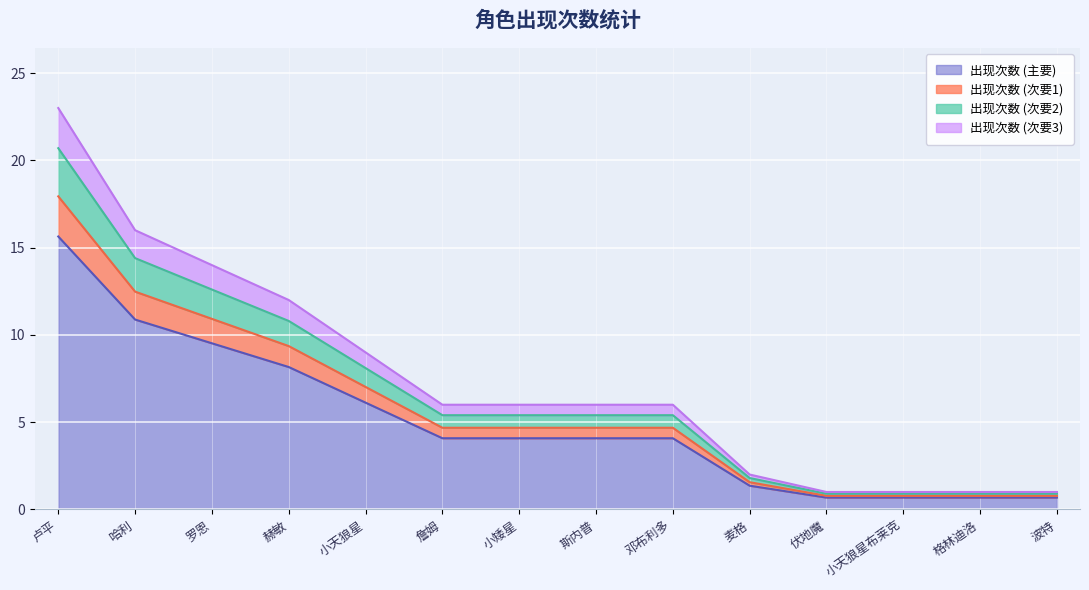

Which label corresponds to the largest value in the chart?

卢平